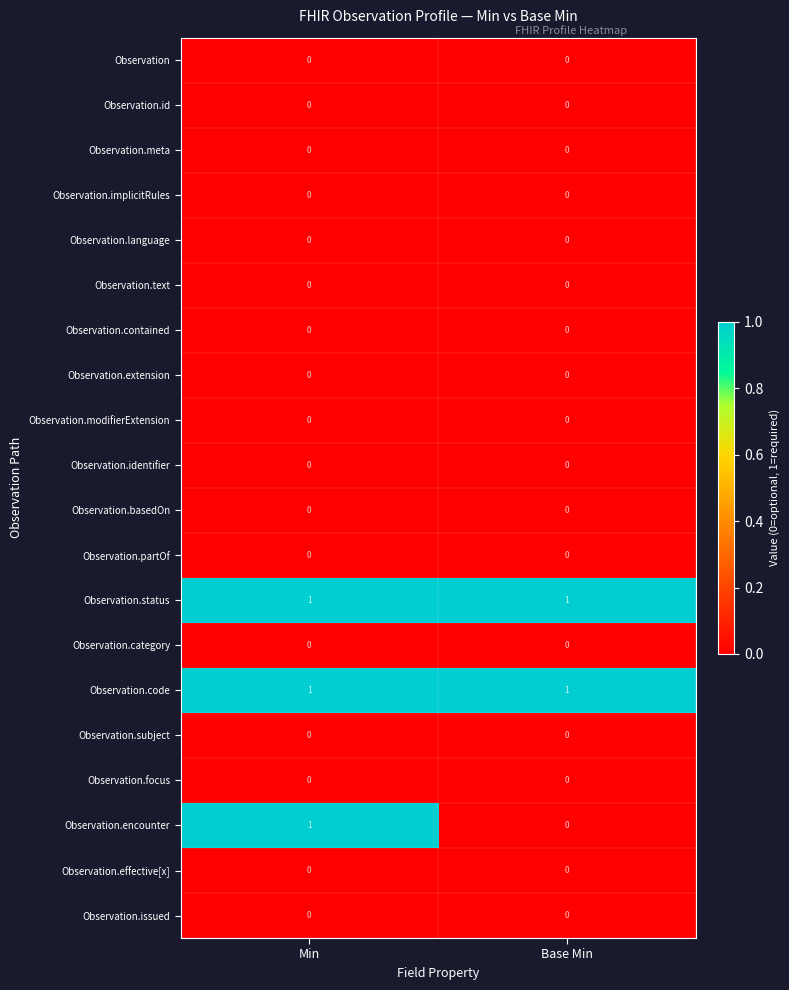

The Observation.modifierExtension series shows 0 at Min. True or false?

True